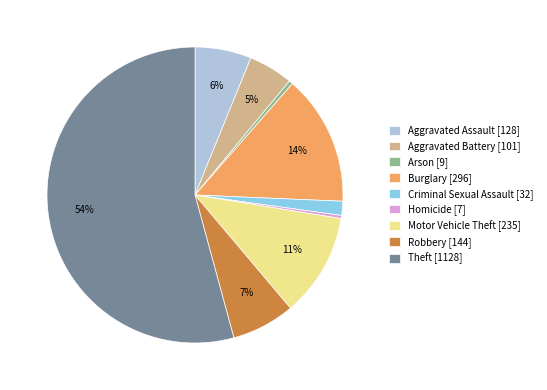

Is there any slice that represents more than half of the pie?

Yes